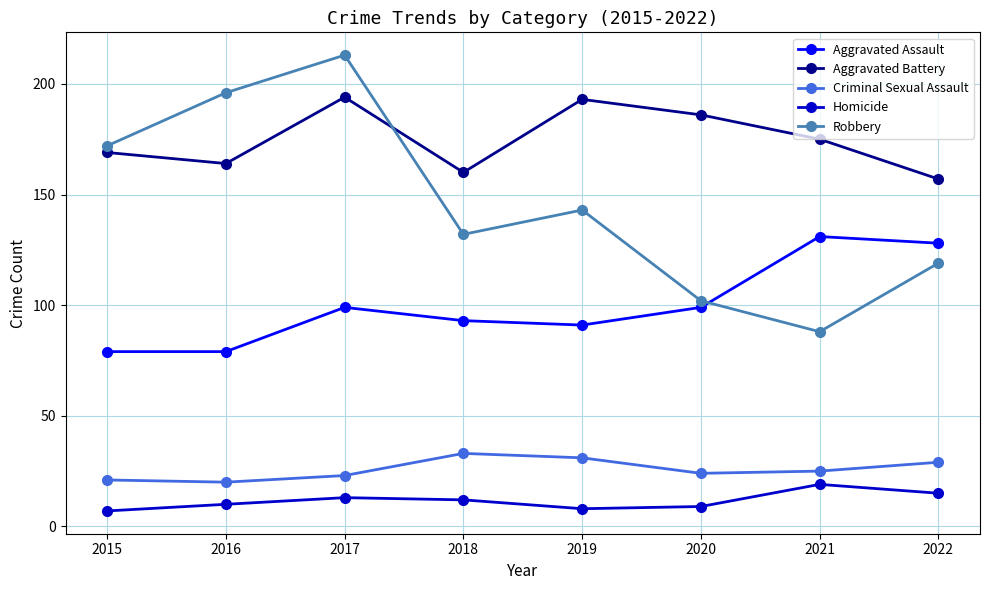

In Homicide, how many points are lower than both neighbors (excluding endpoints)?

1